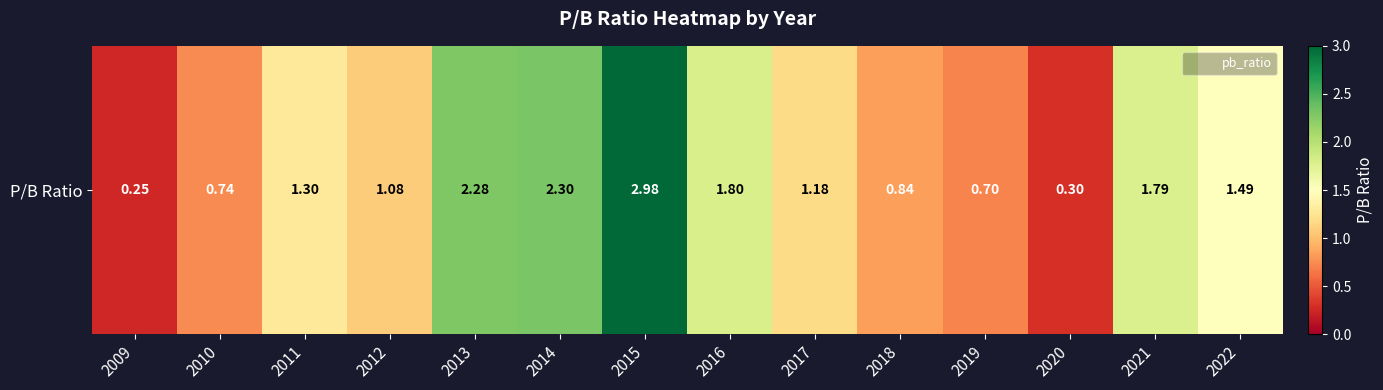

Count the number of categories in the chart.

14